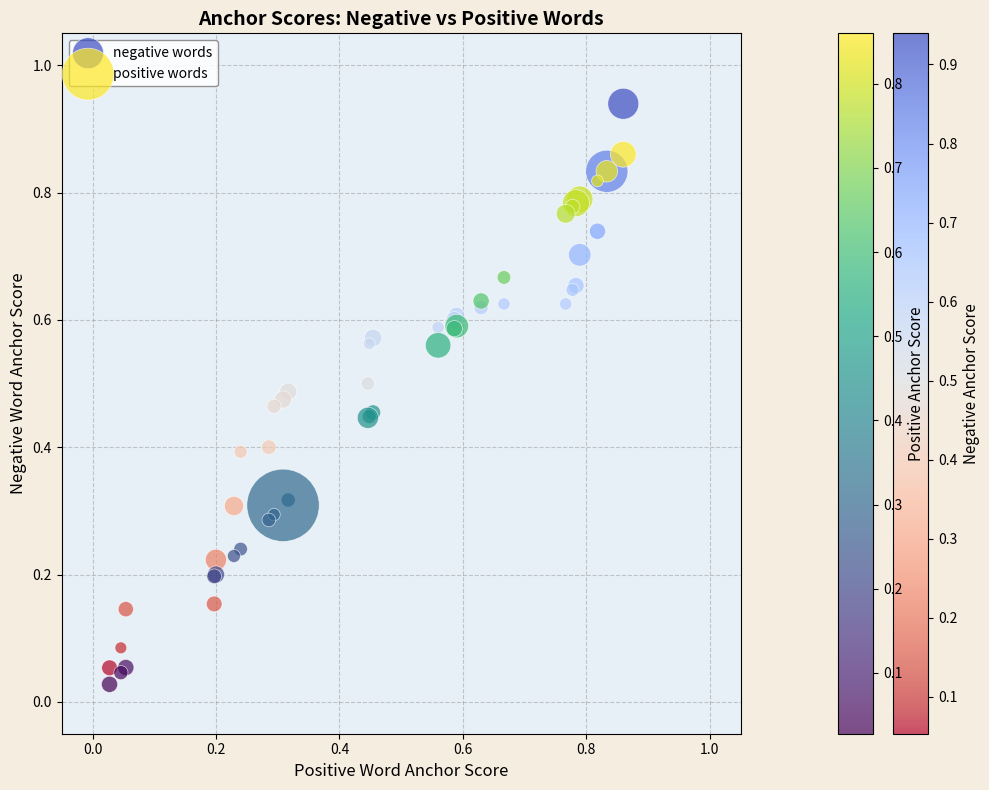

Which series reaches the maximum Y coordinate?

negative words